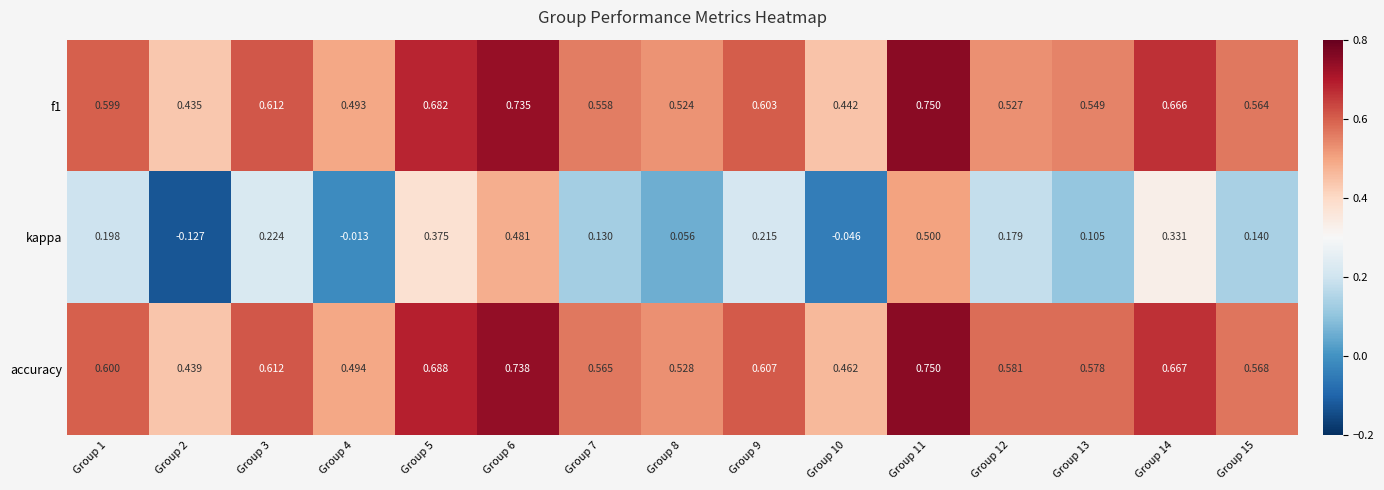

Between Group 1 and Group 4, which series saw the biggest shift?

kappa